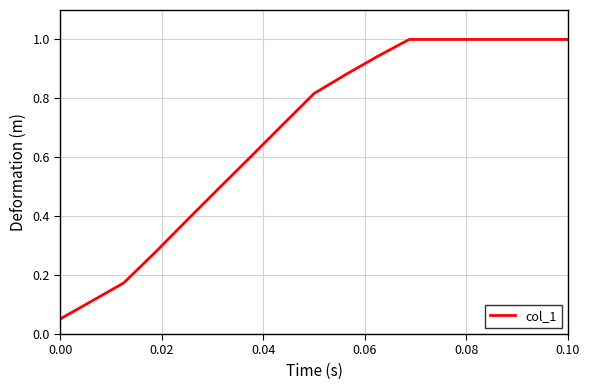

What is the greatest value displayed?

1.0